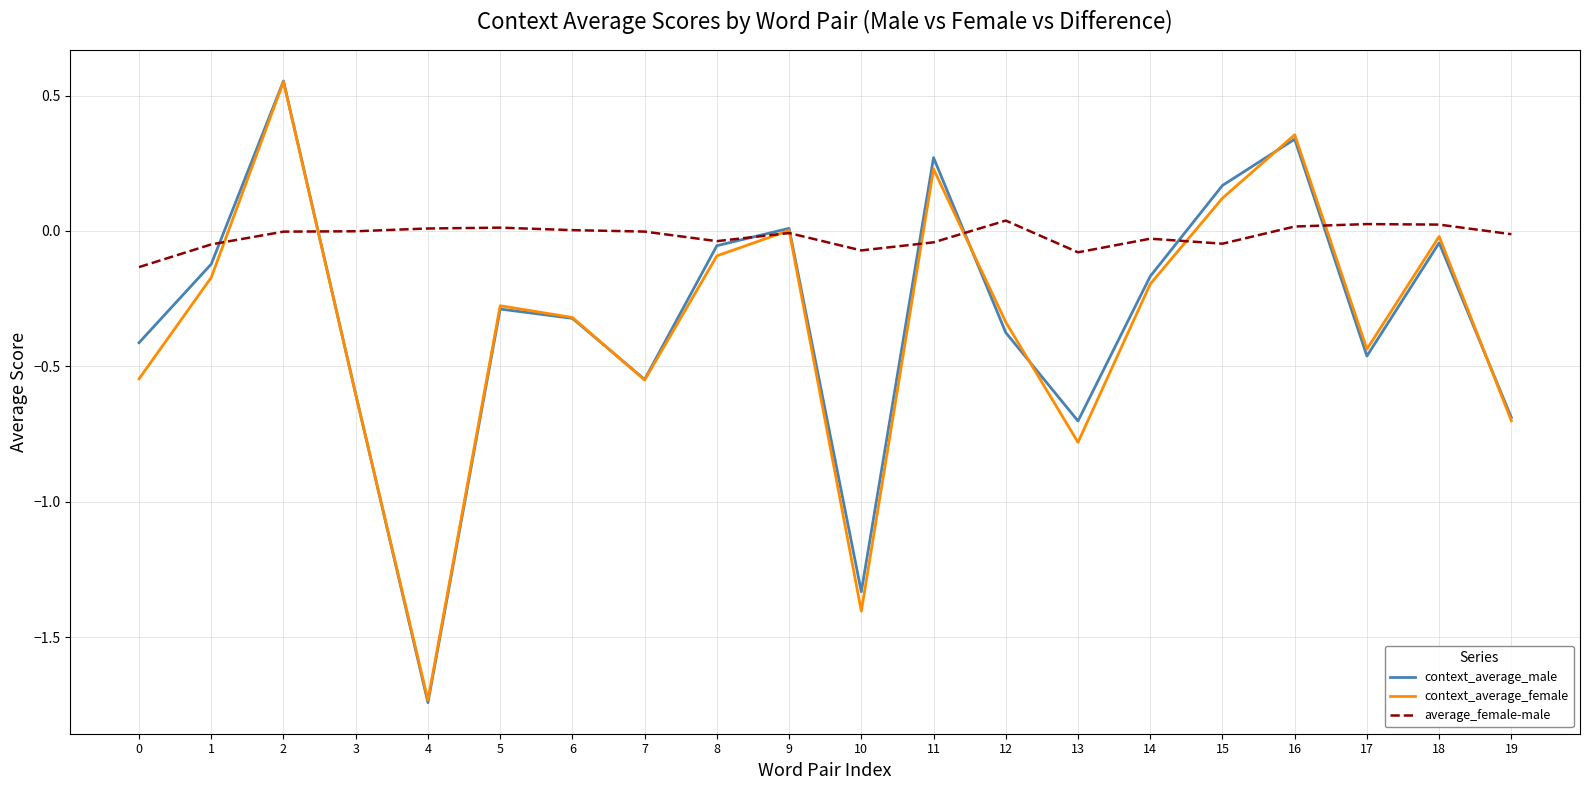

Does the chart have visible grid lines?

Yes